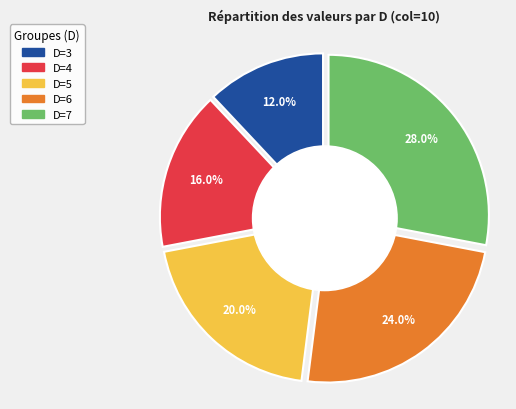

True or false: D=5 accounts for 10% of the total.

False